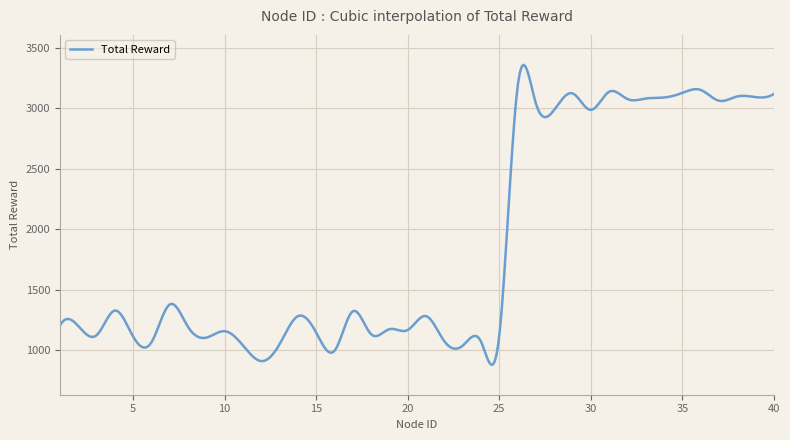

Does the chart display data point markers on the line(s)?

No